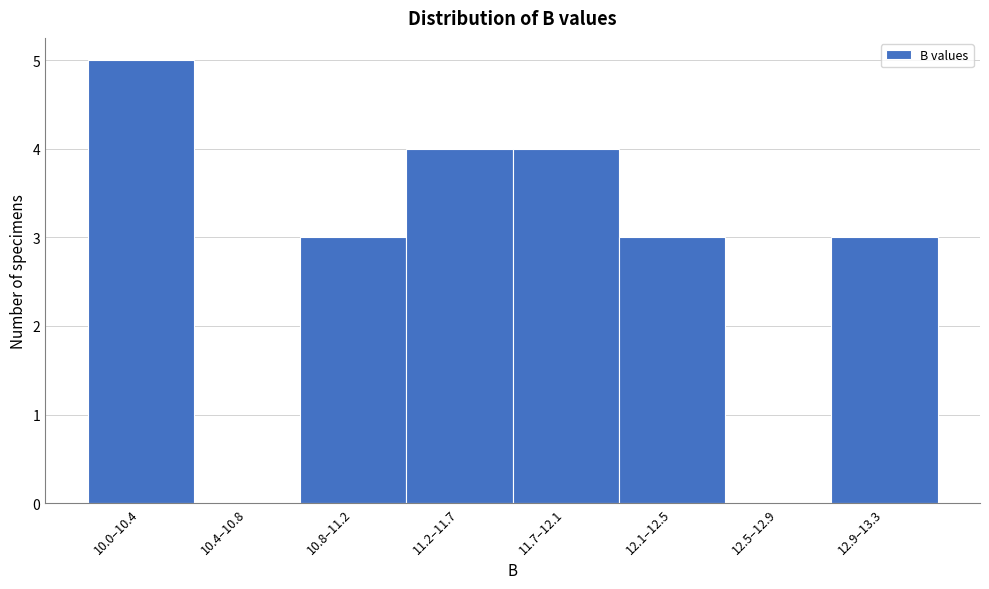

Reading left to right, list all the values displayed in this chart.

10.0–10.4=5	10.4–10.8=0	10.8–11.2=3	11.2–11.7=4	11.7–12.1=4	12.1–12.5=3	12.5–12.9=0	12.9–13.3=3